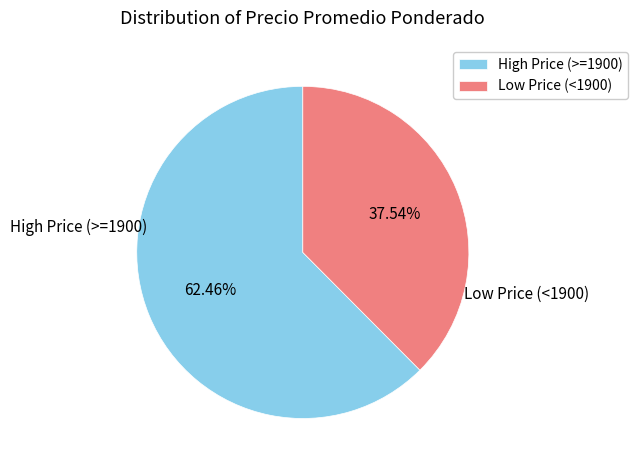

Is the sum of Low Price (<1900) and High Price (>=1900) greater than half?

Yes